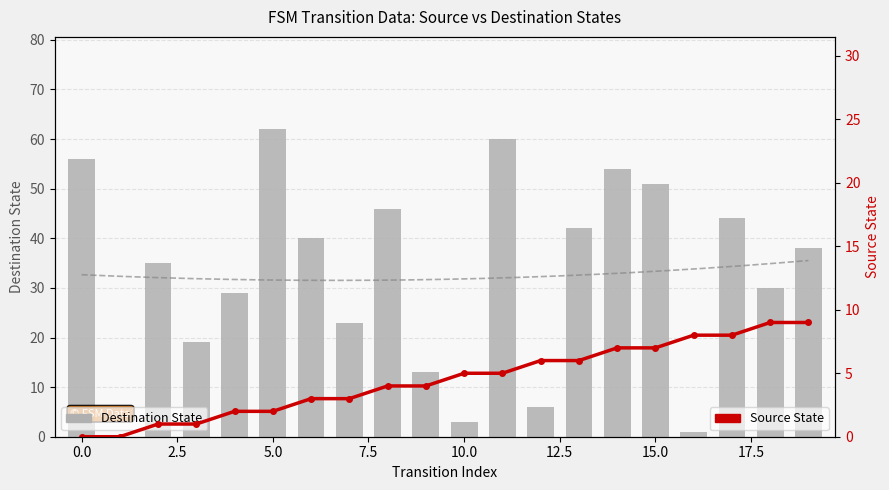

What is the value of the Source State bar at the 19th from the left?

9